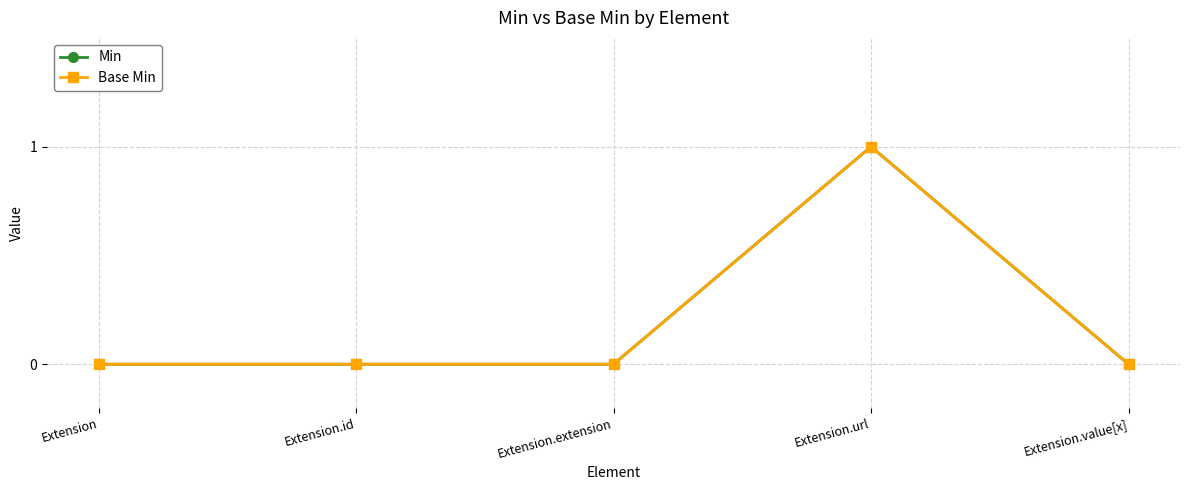

Does the chart have visible grid lines?

Yes